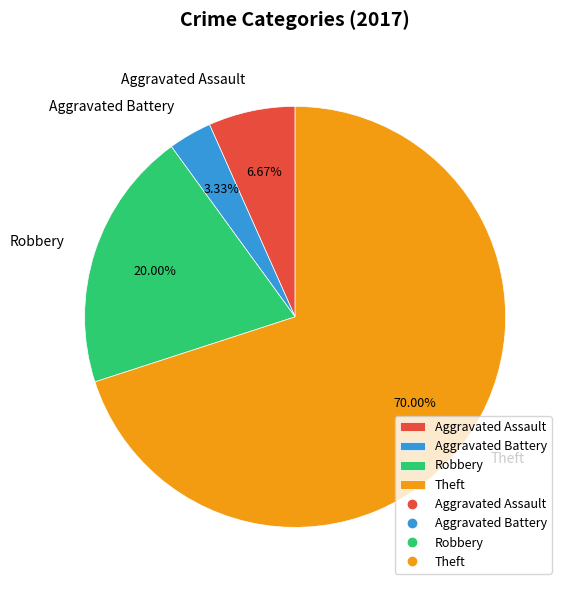

Which slice is the smallest?

Aggravated Battery